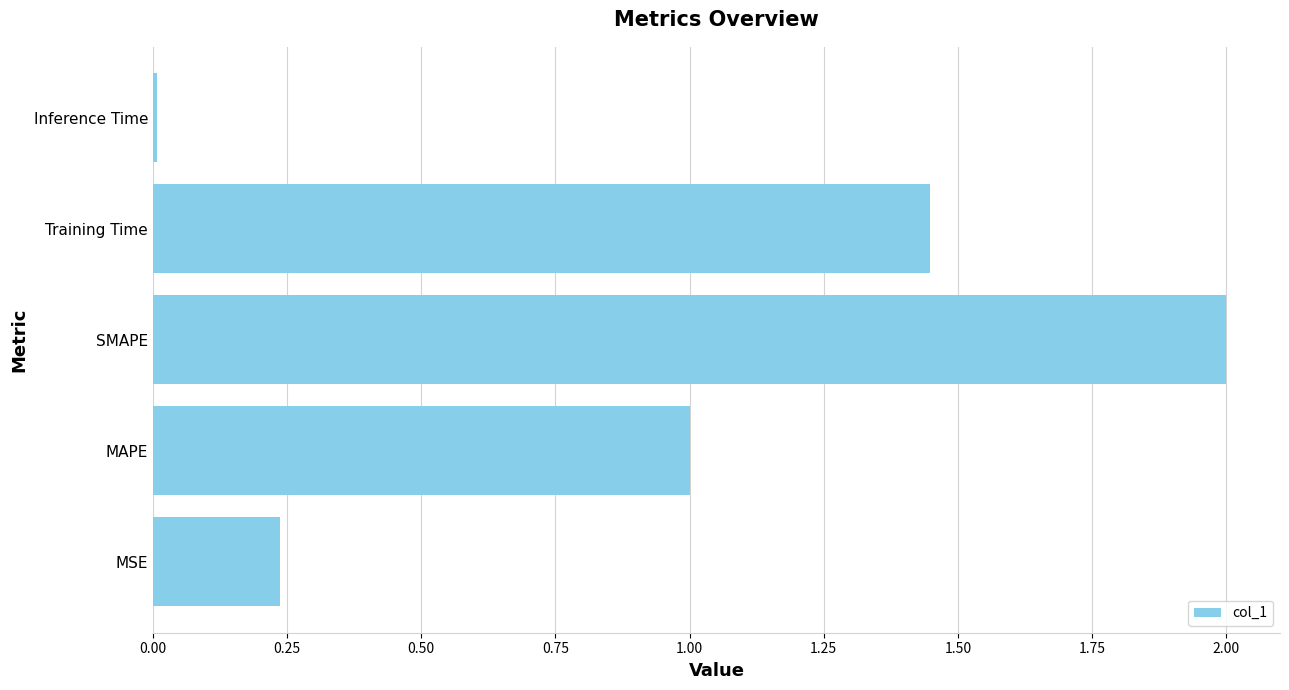

Are the bars horizontal?

Yes